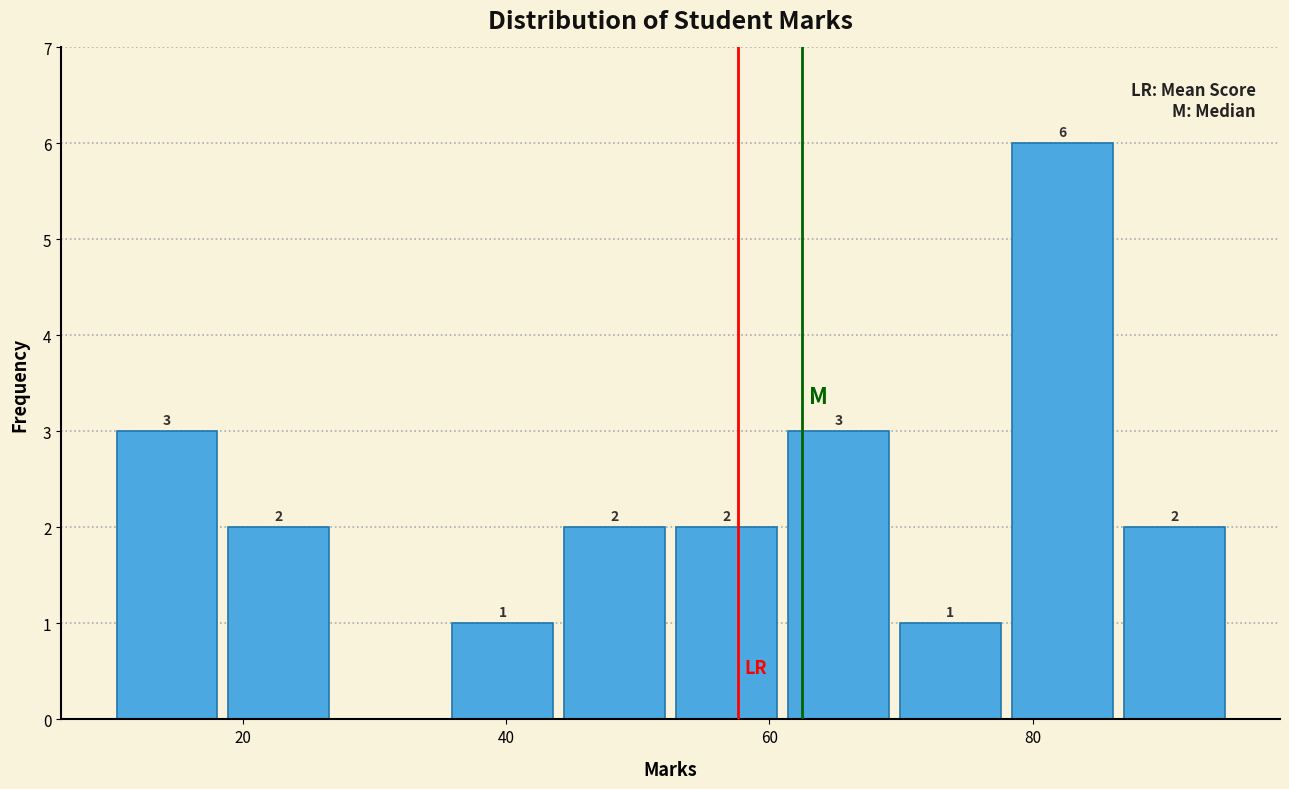

Which range on the x-axis has the tallest bar?

78.0 to 86.5